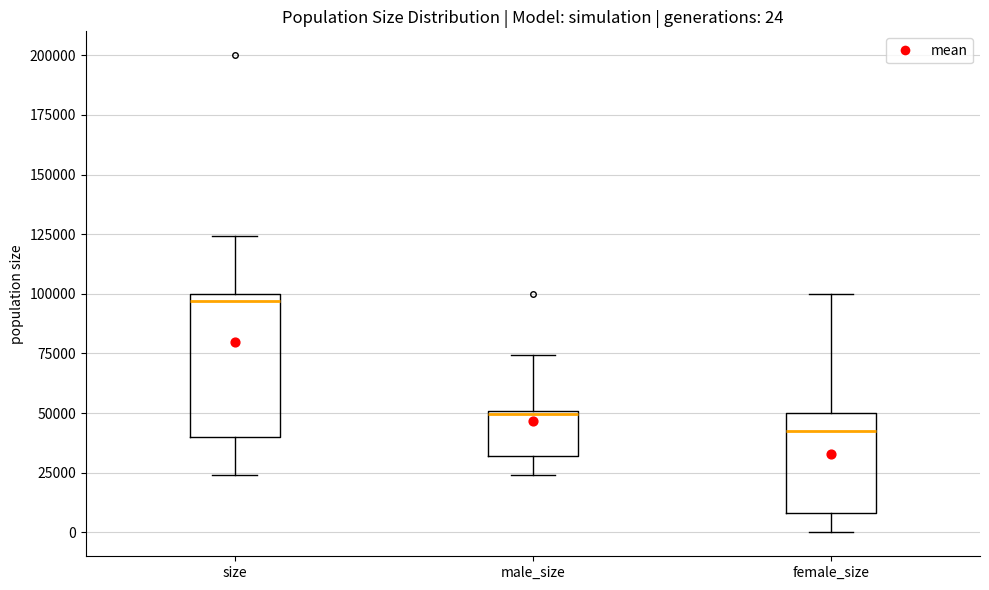

Which box has the highest median line?

size